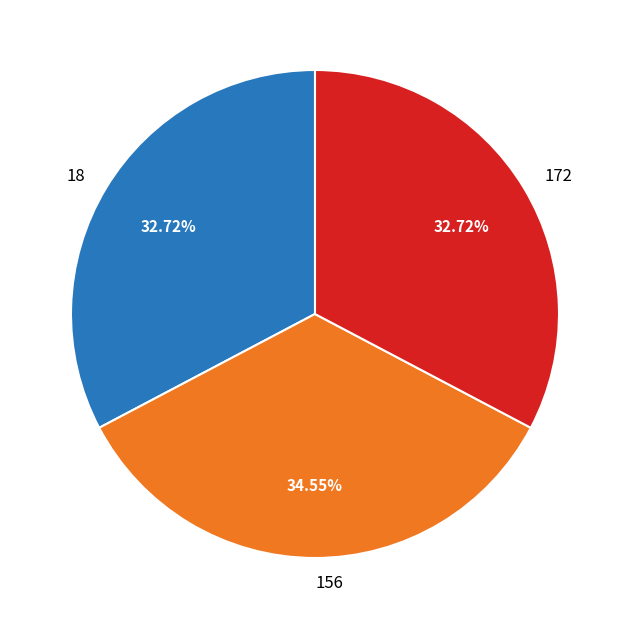

Do 172 and 156 together represent more than half of the pie?

Yes